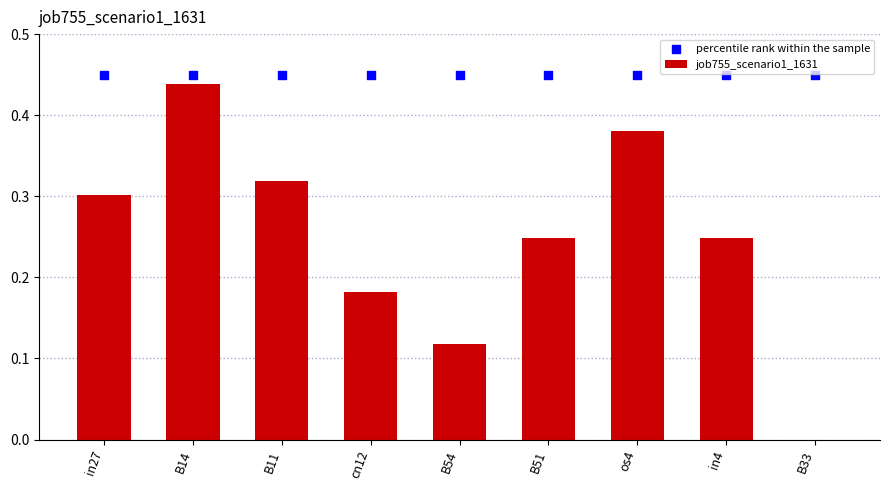

Which series reaches the minimum Y coordinate?

job755_scenario1_1631